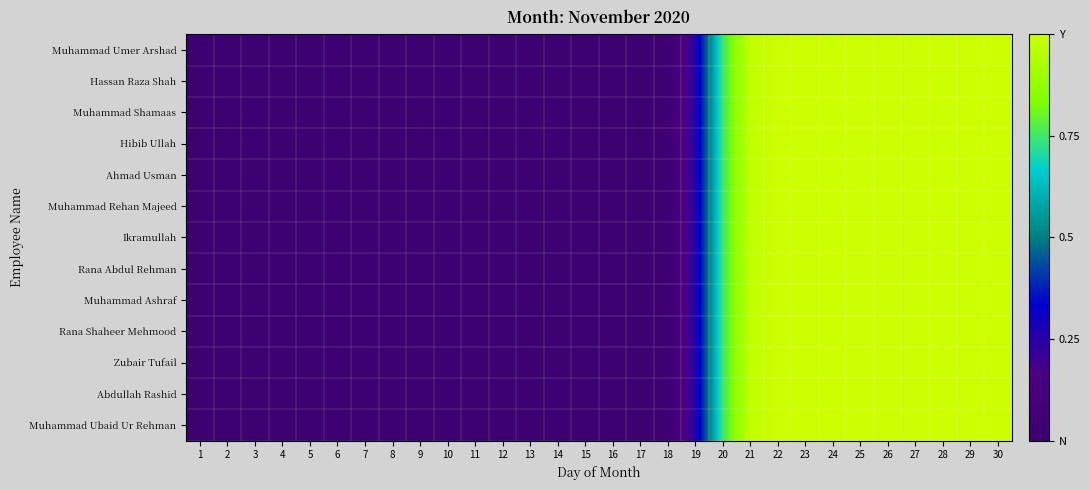

Reading left to right, what are all the values shown in this chart?

Muhammad Umer Arshad: 1=0.0	2=0.0	3=0.0	4=0.0	5=0.0	6=0.0	7=0.0	8=0.0	9=0.0	10=0.0	11=0.0	12=0.0	13=0.0	14=0.0	15=0.0	16=0.0	17=0.0	18=0.0	19=0.3	20=0.7	21=1.0	22=1.0	23=1.0	24=1.0	25=1.0	26=1.0	27=1.0	28=1.0	29=1.0	30=1.0
Hassan Raza Shah: 1=0.0	2=0.0	3=0.0	4=0.0	5=0.0	6=0.0	7=0.0	8=0.0	9=0.0	10=0.0	11=0.0	12=0.0	13=0.0	14=0.0	15=0.0	16=0.0	17=0.0	18=0.0	19=0.3	20=0.7	21=1.0	22=1.0	23=1.0	24=1.0	25=1.0	26=1.0	27=1.0	28=1.0	29=1.0	30=1.0
Muhammad Shamaas: 1=0.0	2=0.0	3=0.0	4=0.0	5=0.0	6=0.0	7=0.0	8=0.0	9=0.0	10=0.0	11=0.0	12=0.0	13=0.0	14=0.0	15=0.0	16=0.0	17=0.0	18=0.0	19=0.3	20=0.7	21=1.0	22=1.0	23=1.0	24=1.0	25=1.0	26=1.0	27=1.0	28=1.0	29=1.0	30=1.0
Hibib Ullah: 1=0.0	2=0.0	3=0.0	4=0.0	5=0.0	6=0.0	7=0.0	8=0.0	9=0.0	10=0.0	11=0.0	12=0.0	13=0.0	14=0.0	15=0.0	16=0.0	17=0.0	18=0.0	19=0.3	20=0.7	21=1.0	22=1.0	23=1.0	24=1.0	25=1.0	26=1.0	27=1.0	28=1.0	29=1.0	30=1.0
Ahmad Usman: 1=0.0	2=0.0	3=0.0	4=0.0	5=0.0	6=0.0	7=0.0	8=0.0	9=0.0	10=0.0	11=0.0	12=0.0	13=0.0	14=0.0	15=0.0	16=0.0	17=0.0	18=0.0	19=0.3	20=0.7	21=1.0	22=1.0	23=1.0	24=1.0	25=1.0	26=1.0	27=1.0	28=1.0	29=1.0	30=1.0
Muhammad Rehan Majeed: 1=0.0	2=0.0	3=0.0	4=0.0	5=0.0	6=0.0	7=0.0	8=0.0	9=0.0	10=0.0	11=0.0	12=0.0	13=0.0	14=0.0	15=0.0	16=0.0	17=0.0	18=0.0	19=0.3	20=0.7	21=1.0	22=1.0	23=1.0	24=1.0	25=1.0	26=1.0	27=1.0	28=1.0	29=1.0	30=1.0
Ikramullah: 1=0.0	2=0.0	3=0.0	4=0.0	5=0.0	6=0.0	7=0.0	8=0.0	9=0.0	10=0.0	11=0.0	12=0.0	13=0.0	14=0.0	15=0.0	16=0.0	17=0.0	18=0.0	19=0.3	20=0.7	21=1.0	22=1.0	23=1.0	24=1.0	25=1.0	26=1.0	27=1.0	28=1.0	29=1.0	30=1.0
Rana Abdul Rehman: 1=0.0	2=0.0	3=0.0	4=0.0	5=0.0	6=0.0	7=0.0	8=0.0	9=0.0	10=0.0	11=0.0	12=0.0	13=0.0	14=0.0	15=0.0	16=0.0	17=0.0	18=0.0	19=0.3	20=0.7	21=1.0	22=1.0	23=1.0	24=1.0	25=1.0	26=1.0	27=1.0	28=1.0	29=1.0	30=1.0
Muhammad Ashraf: 1=0.0	2=0.0	3=0.0	4=0.0	5=0.0	6=0.0	7=0.0	8=0.0	9=0.0	10=0.0	11=0.0	12=0.0	13=0.0	14=0.0	15=0.0	16=0.0	17=0.0	18=0.0	19=0.3	20=0.7	21=1.0	22=1.0	23=1.0	24=1.0	25=1.0	26=1.0	27=1.0	28=1.0	29=1.0	30=1.0
Rana Shaheer Mehmood: 1=0.0	2=0.0	3=0.0	4=0.0	5=0.0	6=0.0	7=0.0	8=0.0	9=0.0	10=0.0	11=0.0	12=0.0	13=0.0	14=0.0	15=0.0	16=0.0	17=0.0	18=0.0	19=0.3	20=0.7	21=1.0	22=1.0	23=1.0	24=1.0	25=1.0	26=1.0	27=1.0	28=1.0	29=1.0	30=1.0
Zubair Tufail: 1=0.0	2=0.0	3=0.0	4=0.0	5=0.0	6=0.0	7=0.0	8=0.0	9=0.0	10=0.0	11=0.0	12=0.0	13=0.0	14=0.0	15=0.0	16=0.0	17=0.0	18=0.0	19=0.3	20=0.7	21=1.0	22=1.0	23=1.0	24=1.0	25=1.0	26=1.0	27=1.0	28=1.0	29=1.0	30=1.0
Abdullah Rashid: 1=0.0	2=0.0	3=0.0	4=0.0	5=0.0	6=0.0	7=0.0	8=0.0	9=0.0	10=0.0	11=0.0	12=0.0	13=0.0	14=0.0	15=0.0	16=0.0	17=0.0	18=0.0	19=0.3	20=0.7	21=1.0	22=1.0	23=1.0	24=1.0	25=1.0	26=1.0	27=1.0	28=1.0	29=1.0	30=1.0
Muhammad Ubaid Ur Rehman: 1=0.0	2=0.0	3=0.0	4=0.0	5=0.0	6=0.0	7=0.0	8=0.0	9=0.0	10=0.0	11=0.0	12=0.0	13=0.0	14=0.0	15=0.0	16=0.0	17=0.0	18=0.0	19=0.3	20=0.7	21=1.0	22=1.0	23=1.0	24=1.0	25=1.0	26=1.0	27=1.0	28=1.0	29=1.0	30=1.0